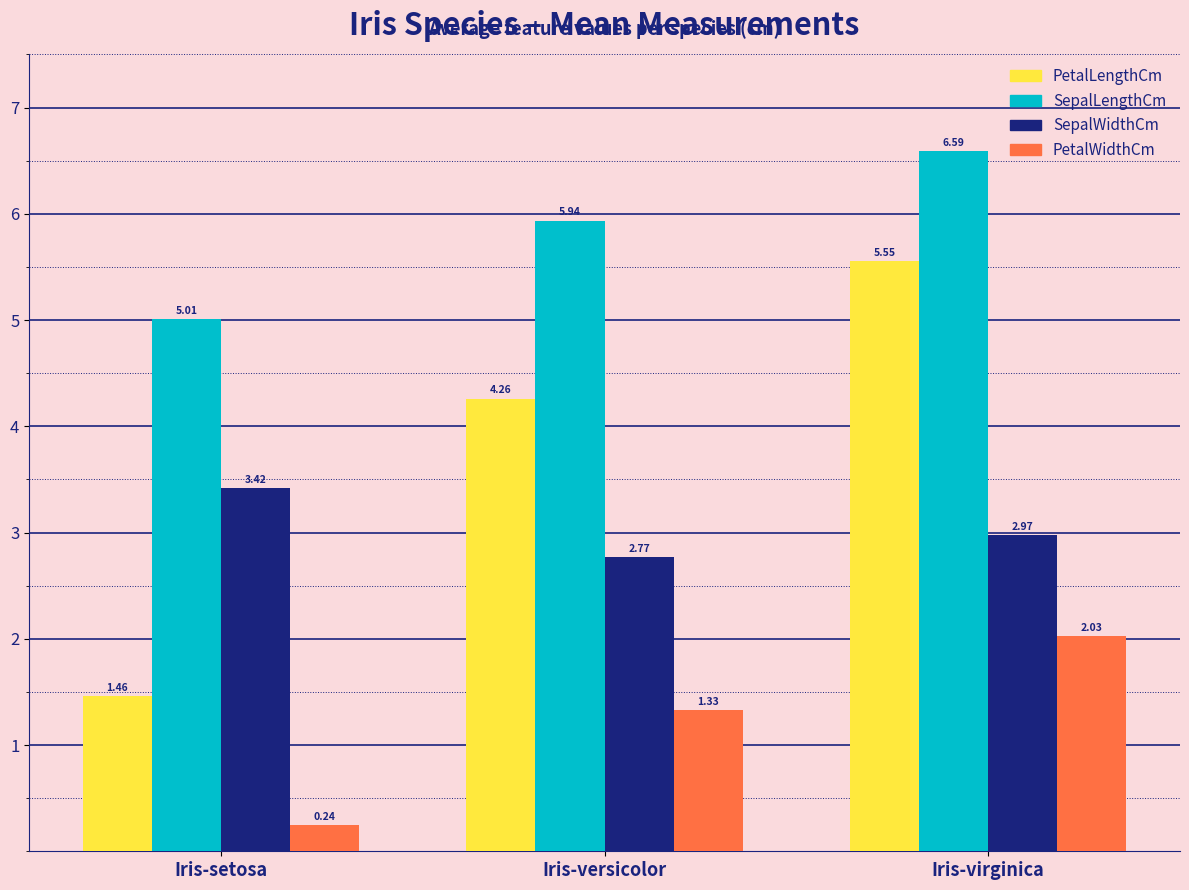

What is the maximum value for SepalLengthCm?

6.6